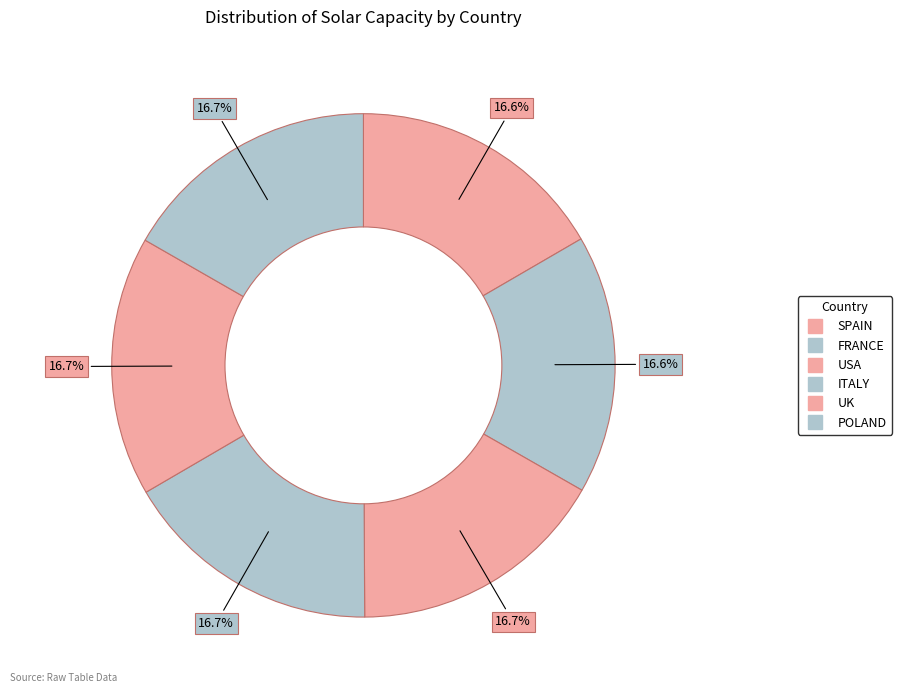

How many segments does this pie chart have?

6